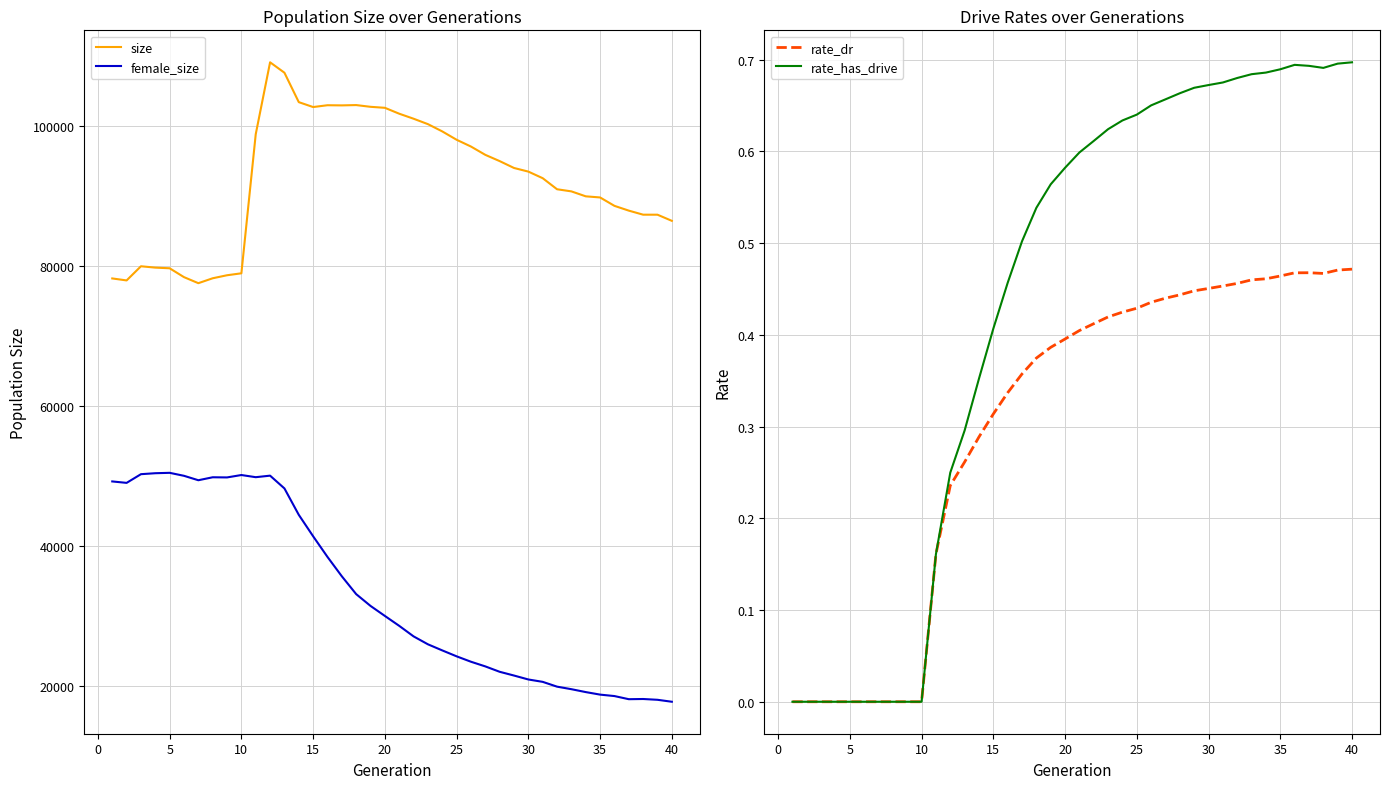

What is the average value of the size series?

92322